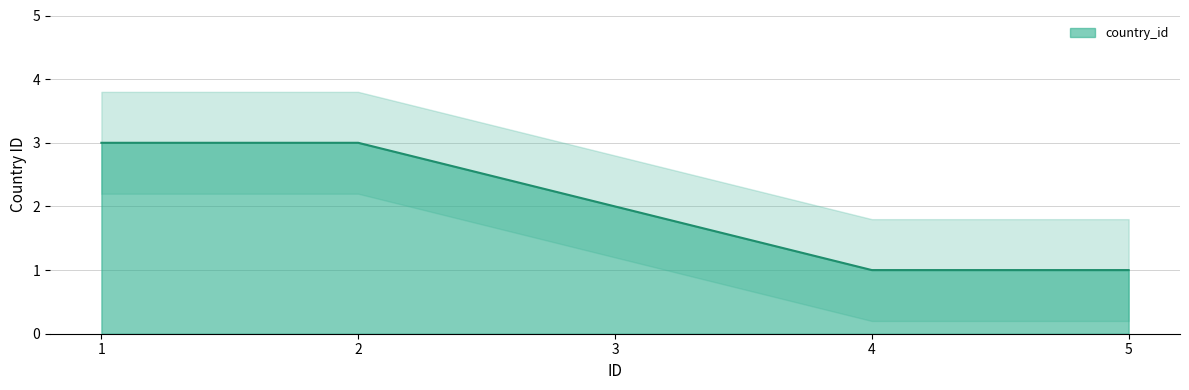

What is the difference between the second highest and minimum values?

2